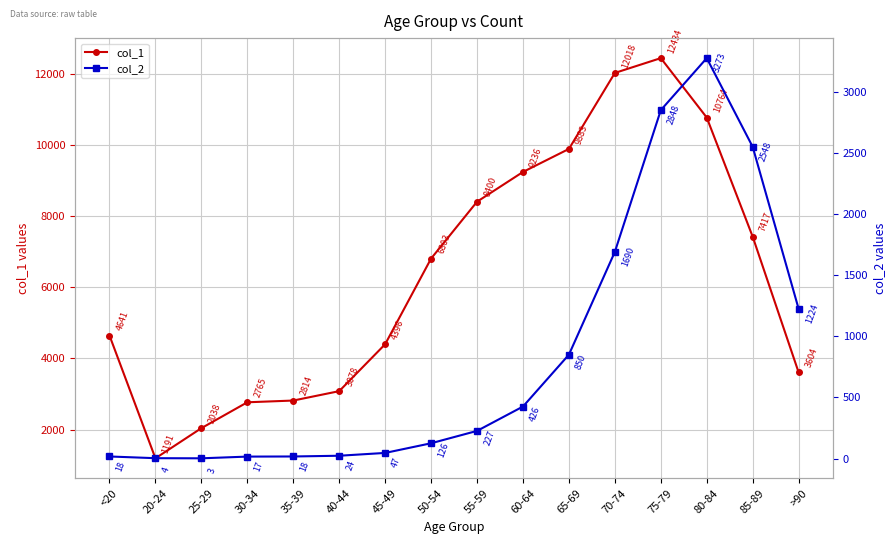

The col_1 series shows 6803 at 50-54. True or false?

True